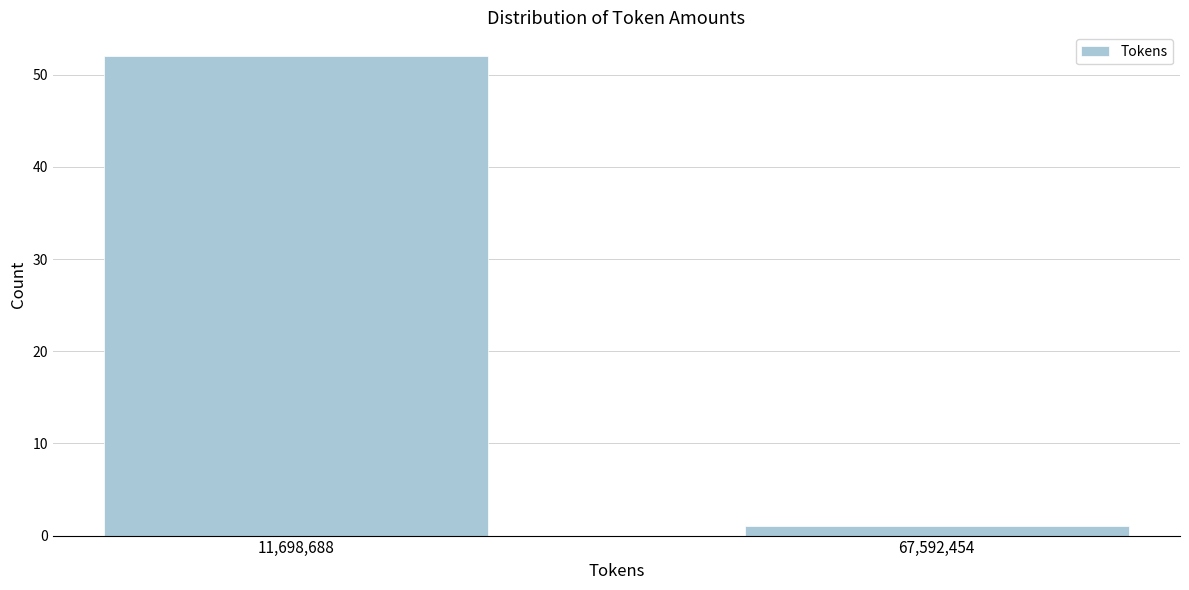

Reading left to right, extract all data points from this chart.

11,698,688=52	67,592,454=1